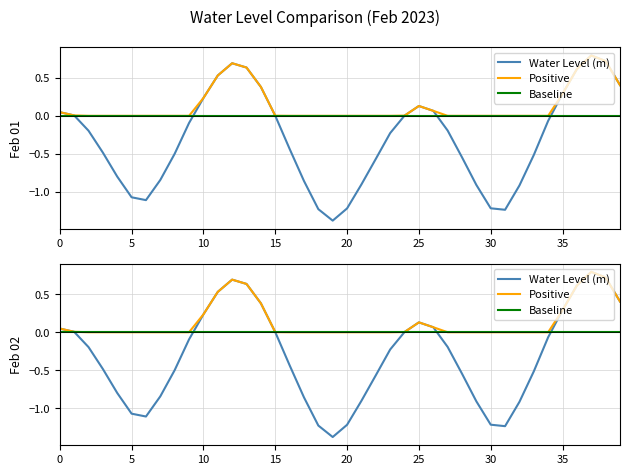

How many positive values does the Positive series have?

16